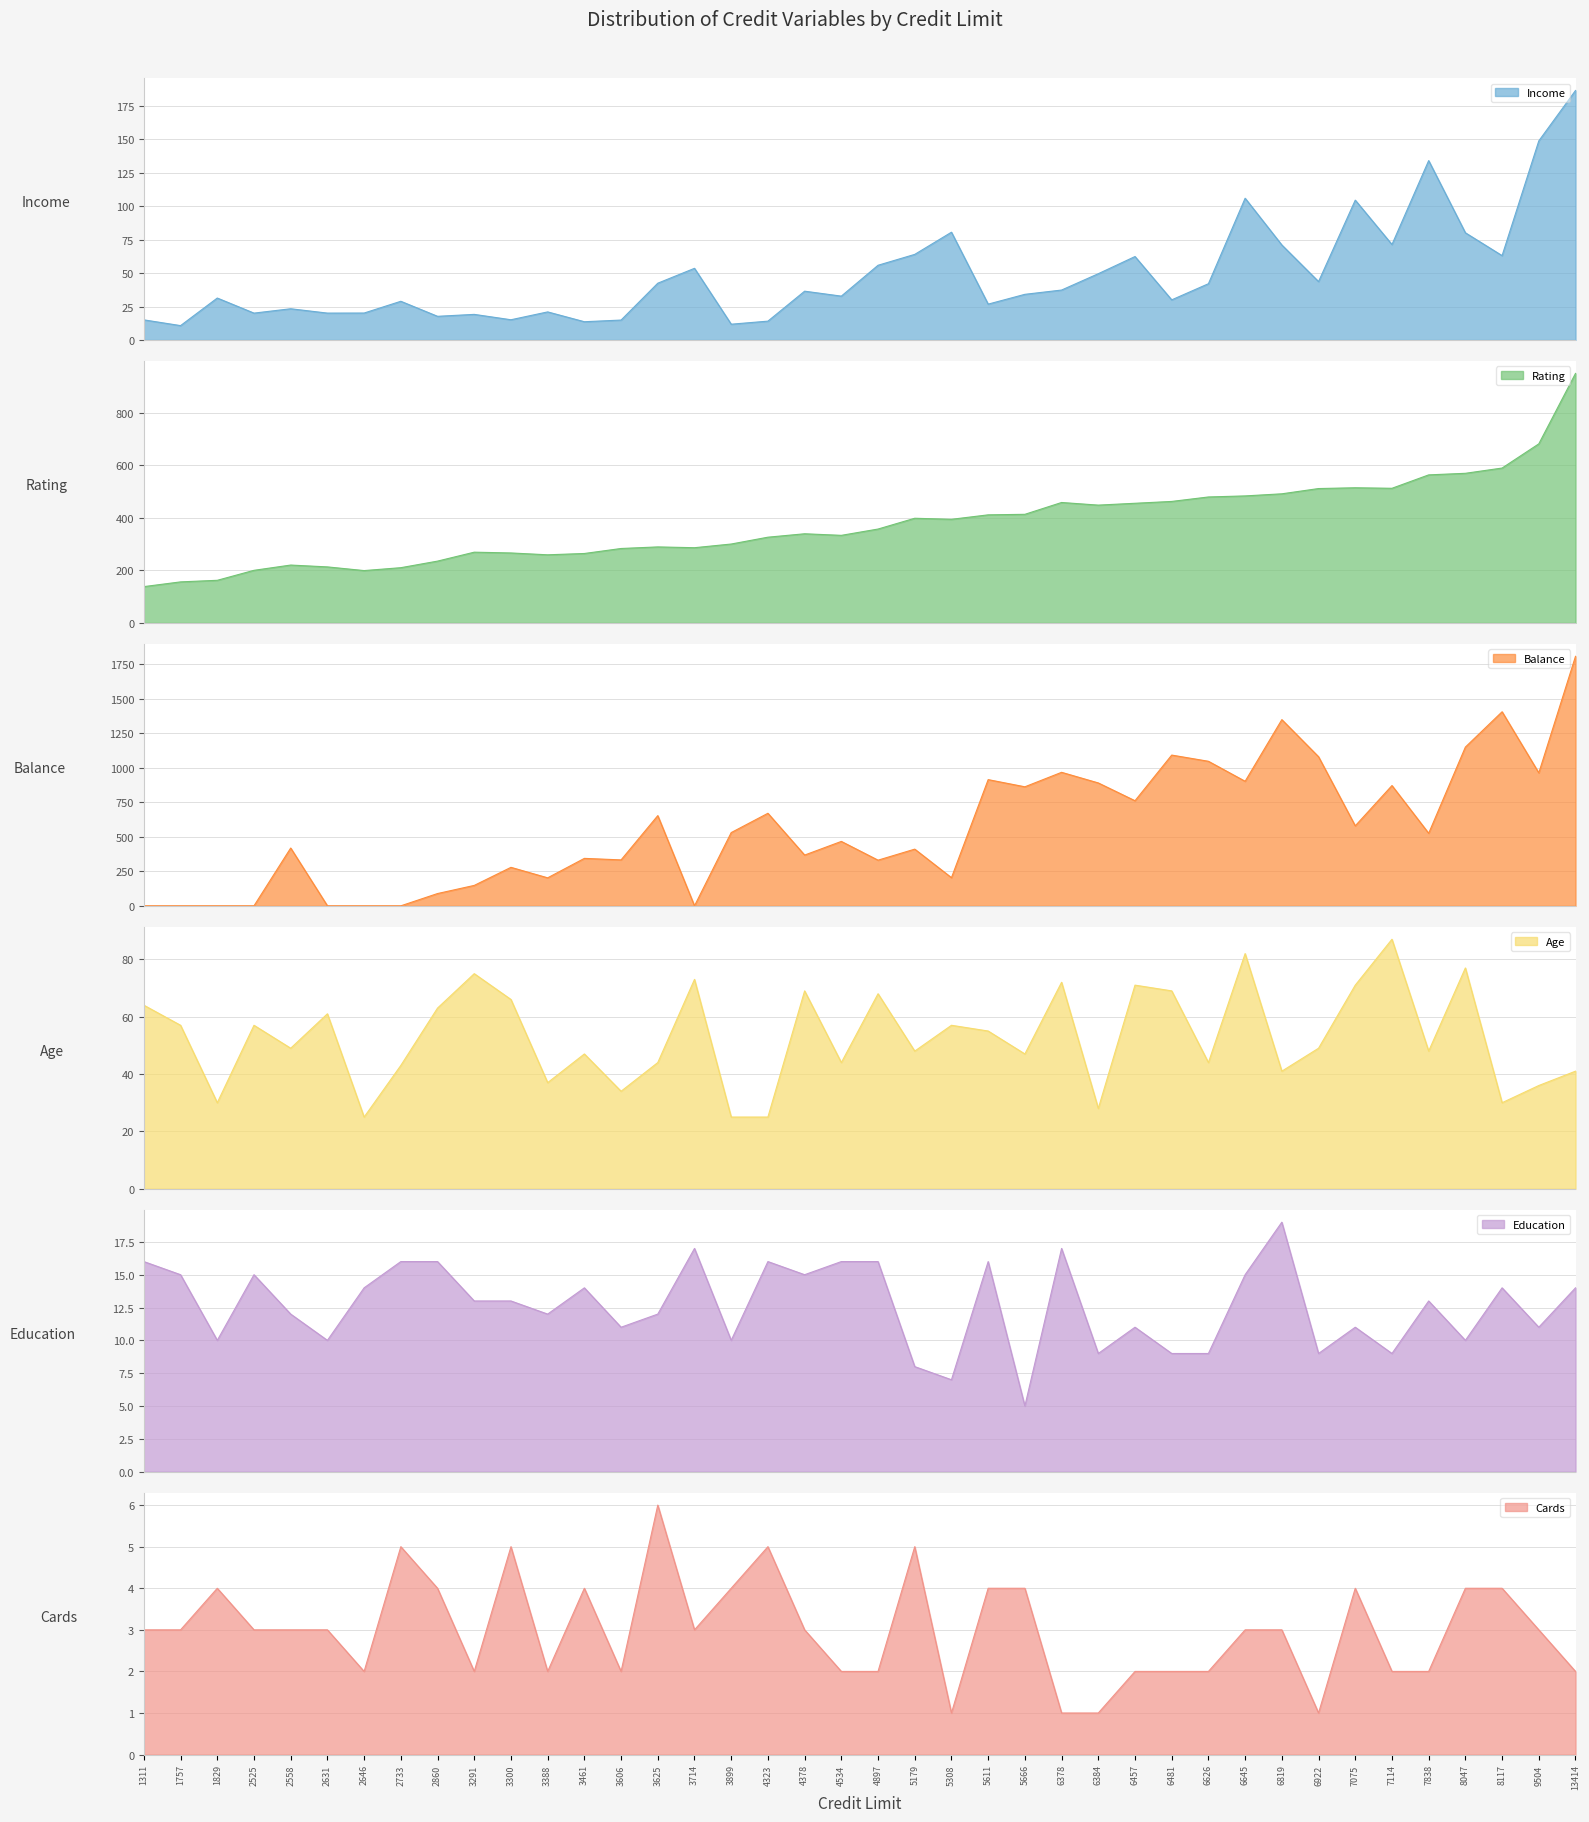

How many lines are shown in the chart?

6